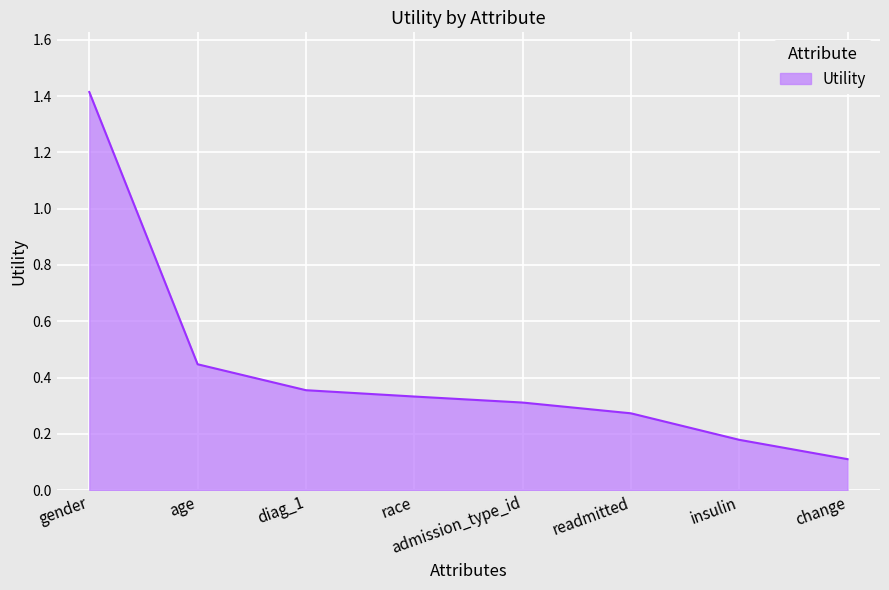

What position from the right is admission_type_id?

4